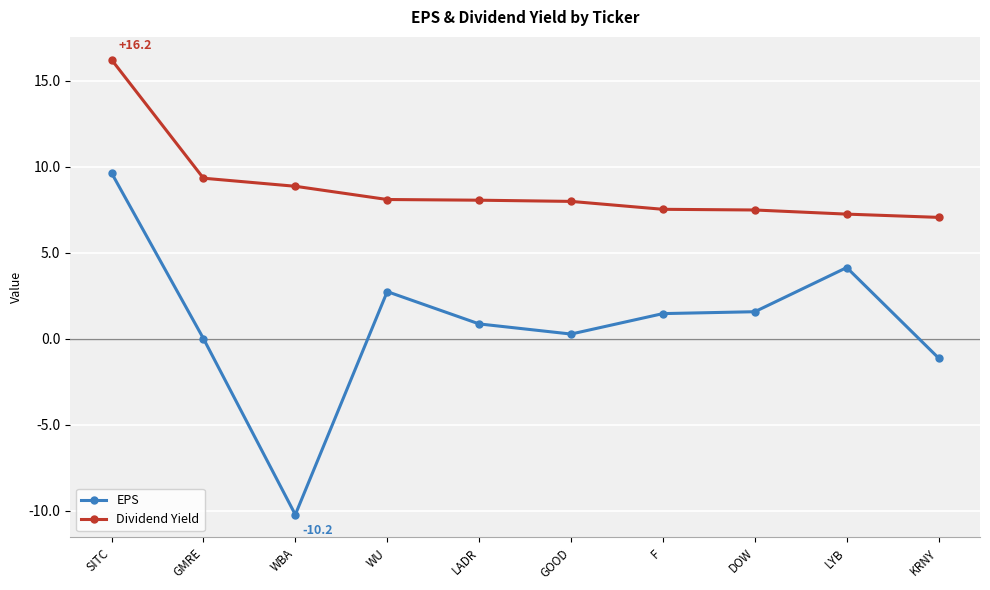

What is the minimum value for EPS?

-10.2